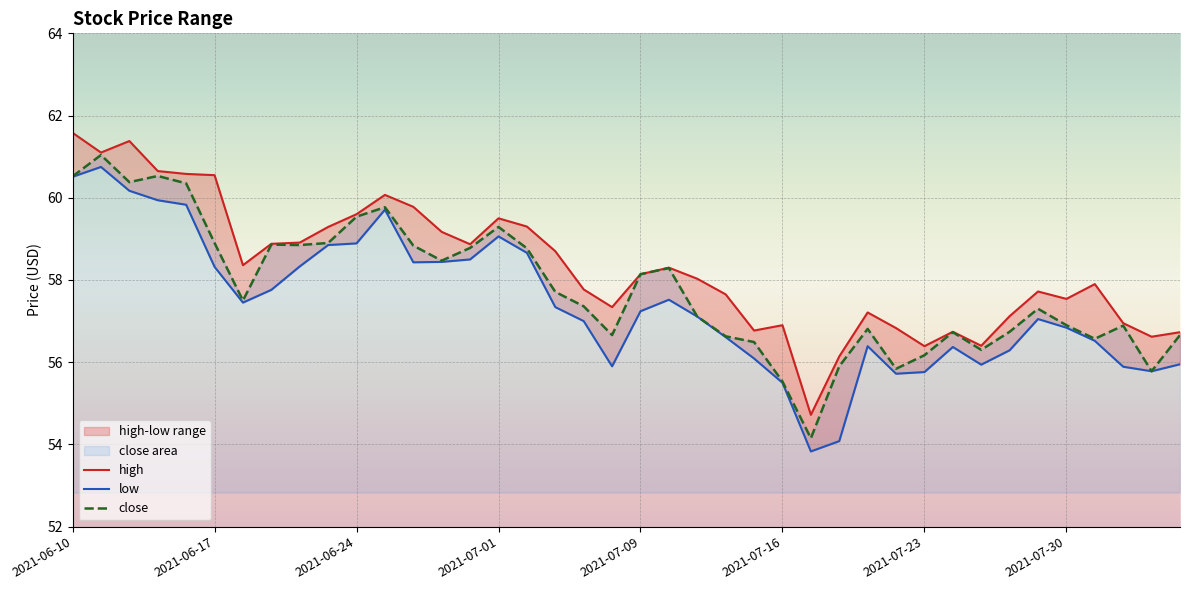

How many data points in high are above 58?

21